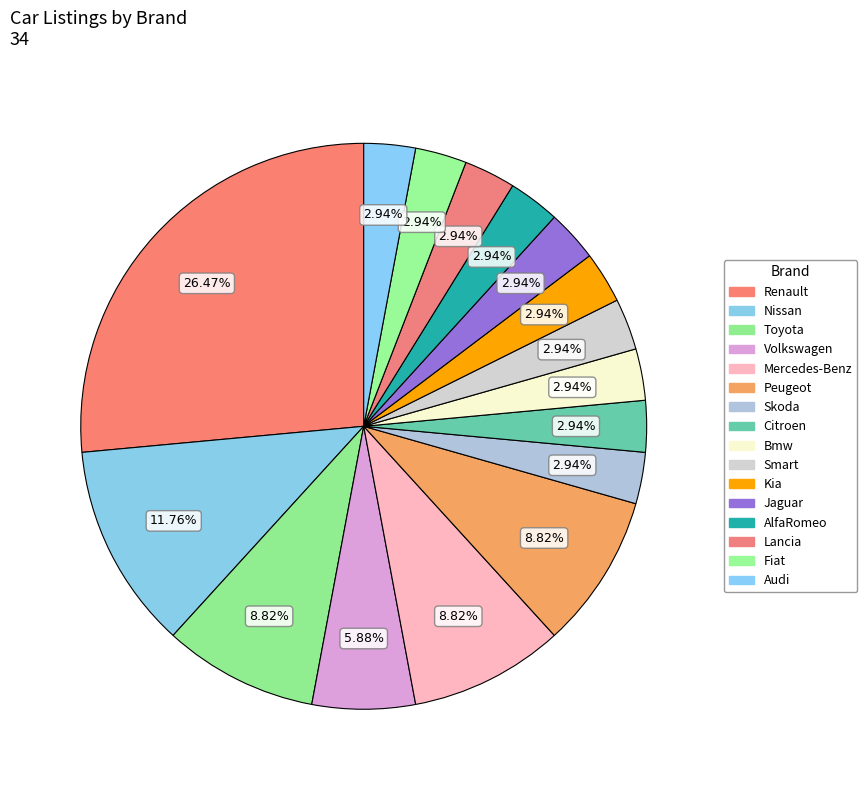

How many slices are in this pie chart?

16